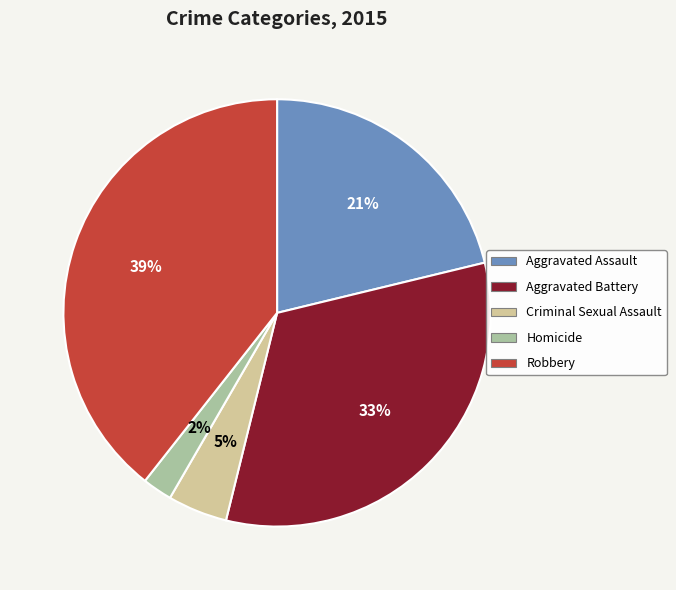

To the nearest percent, what is the difference between the largest and smallest slice percentages?

37%